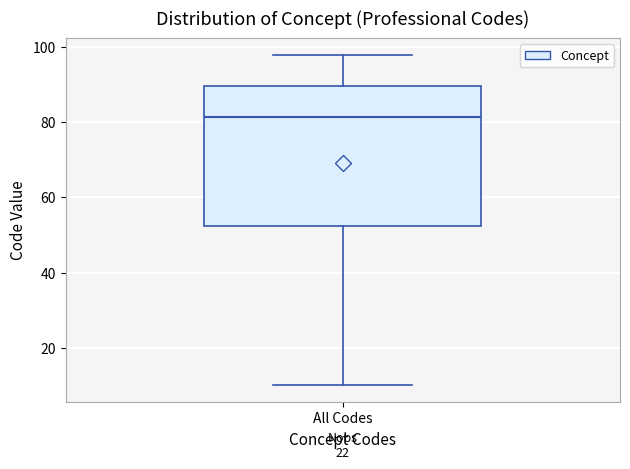

Transcribe this box plot: give where the median line is, the range the box spans, and where the two whiskers end, as read against the y-axis. The values are not printed on the chart, so give them approximately, as read against the axis.

median 82, box 52 to 90, whiskers 10 to 98